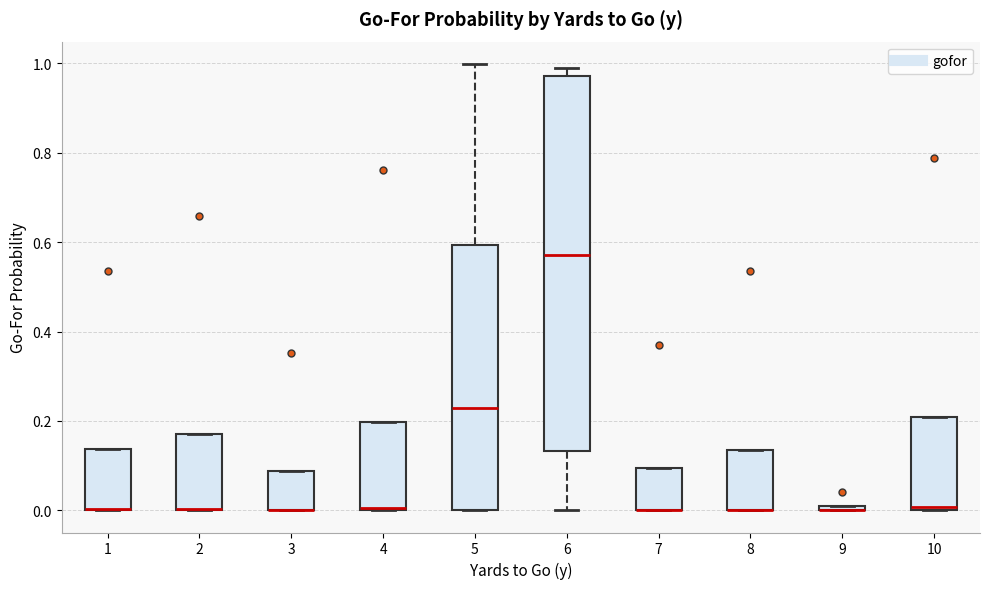

Comparing the boxes themselves (not the whiskers), which one is the tallest?

6